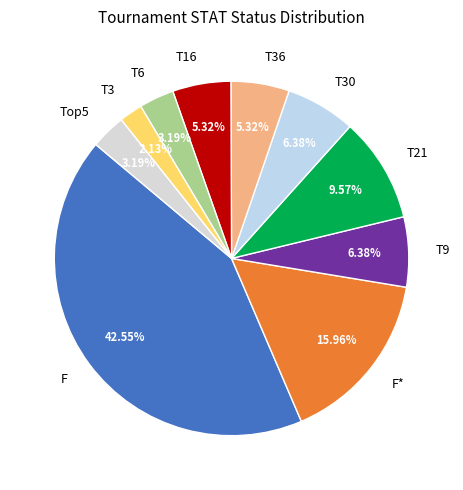

What is the total percentage of T6 and T21?

12.8%